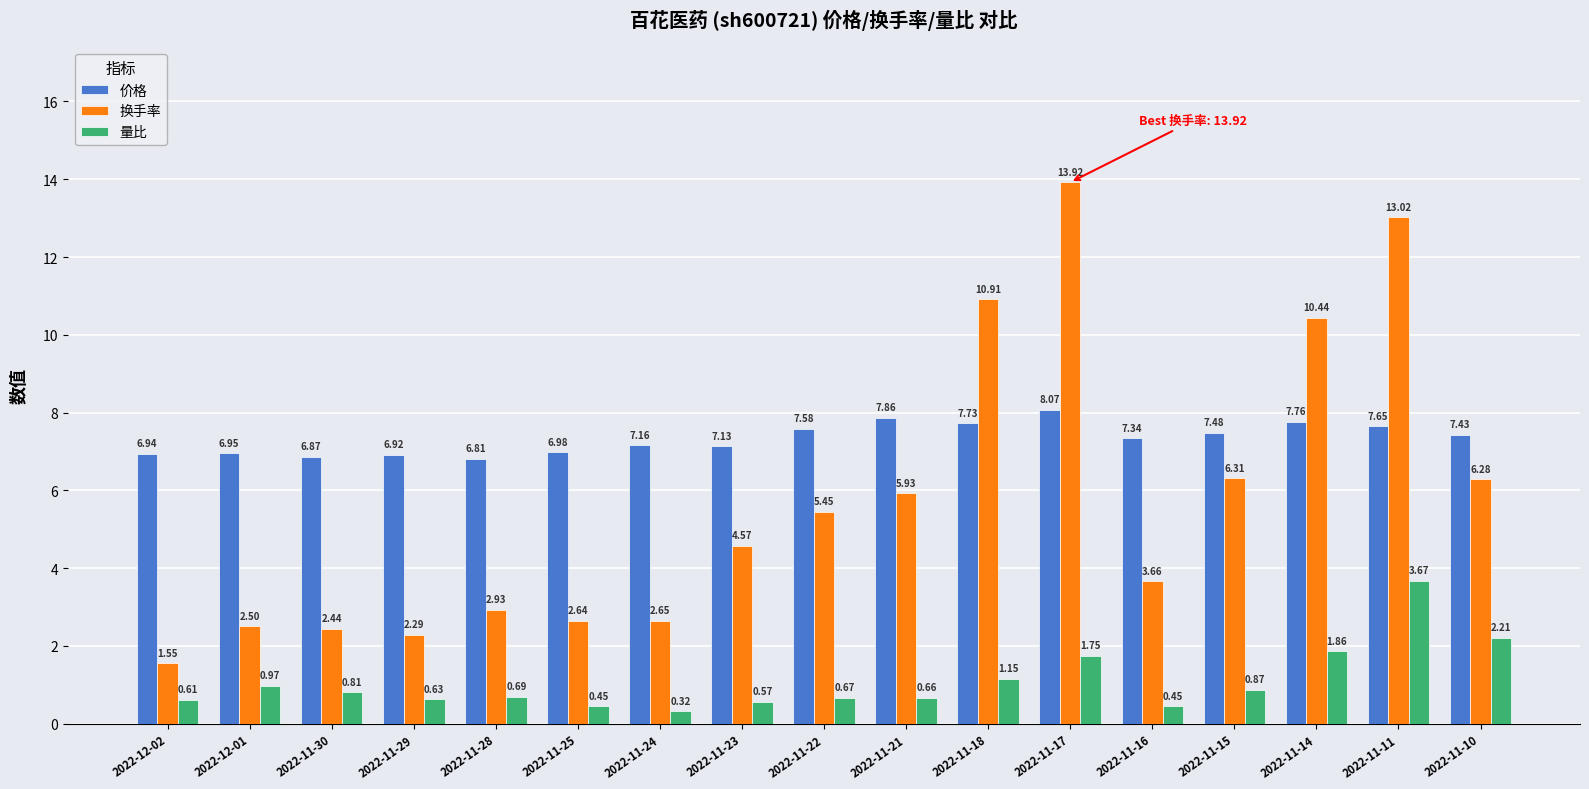

Rank the categories by 换手率 value from highest to lowest.

2022-11-17, 2022-11-11, 2022-11-18, 2022-11-14, 2022-11-15, 2022-11-10, 2022-11-21, 2022-11-22, 2022-11-23, 2022-11-16, 2022-11-28, 2022-11-24, 2022-11-25, 2022-12-01, 2022-11-30, 2022-11-29, 2022-12-02